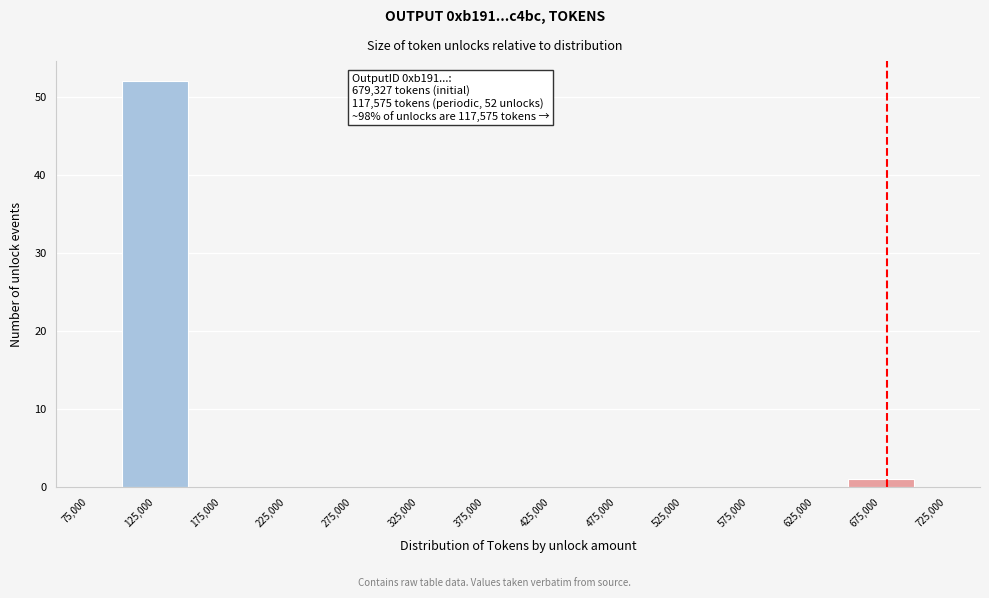

Over which range of the x-axis is the bar tallest?

100000 to 150000